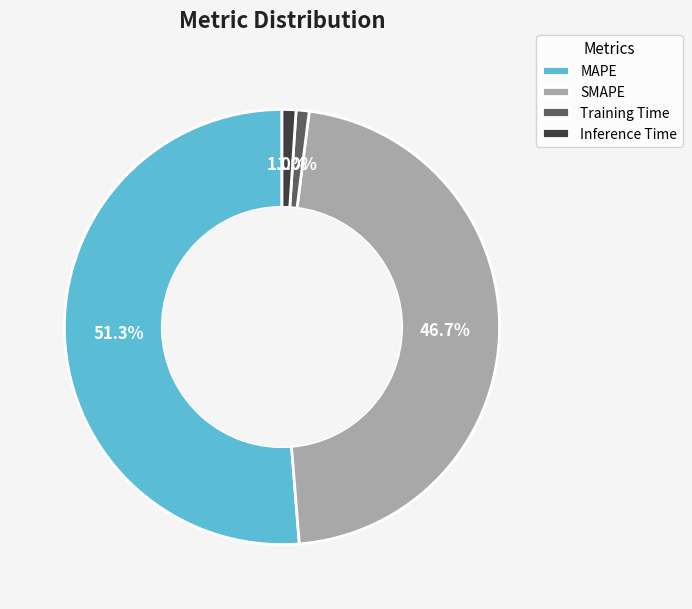

True or false: MAPE accounts for 51% of the total.

True